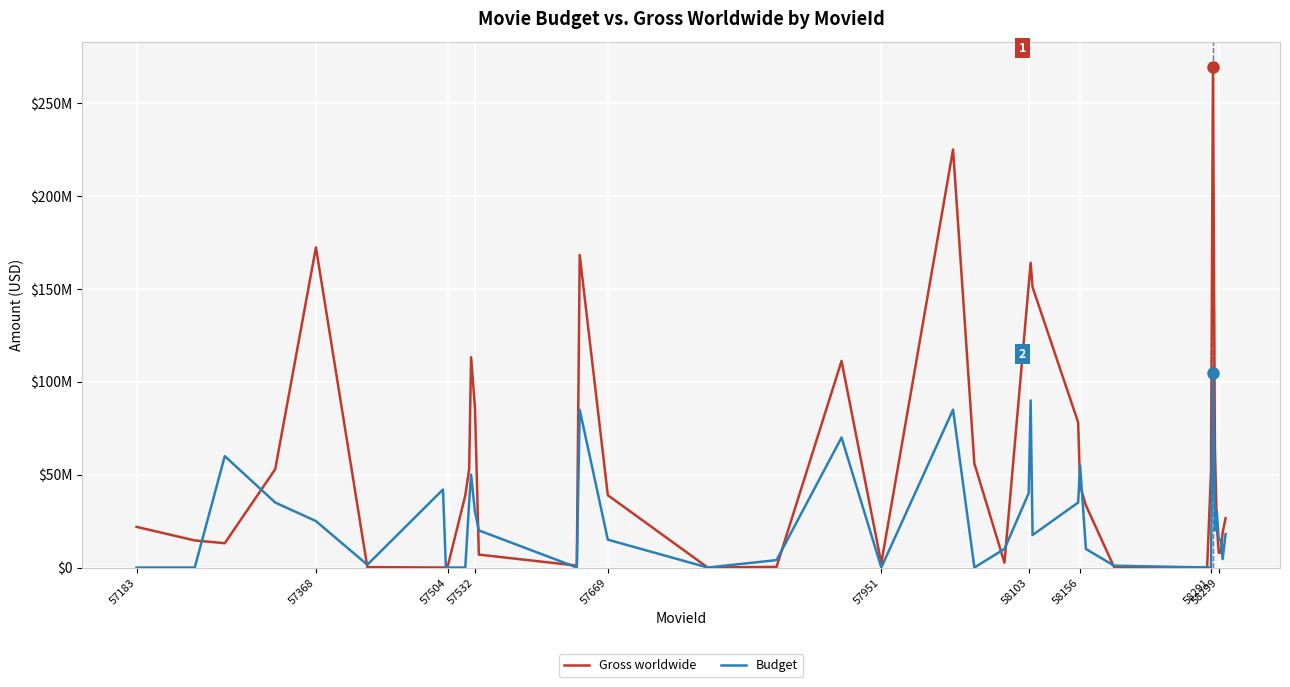

What is the average value of the Budget series?

25589650